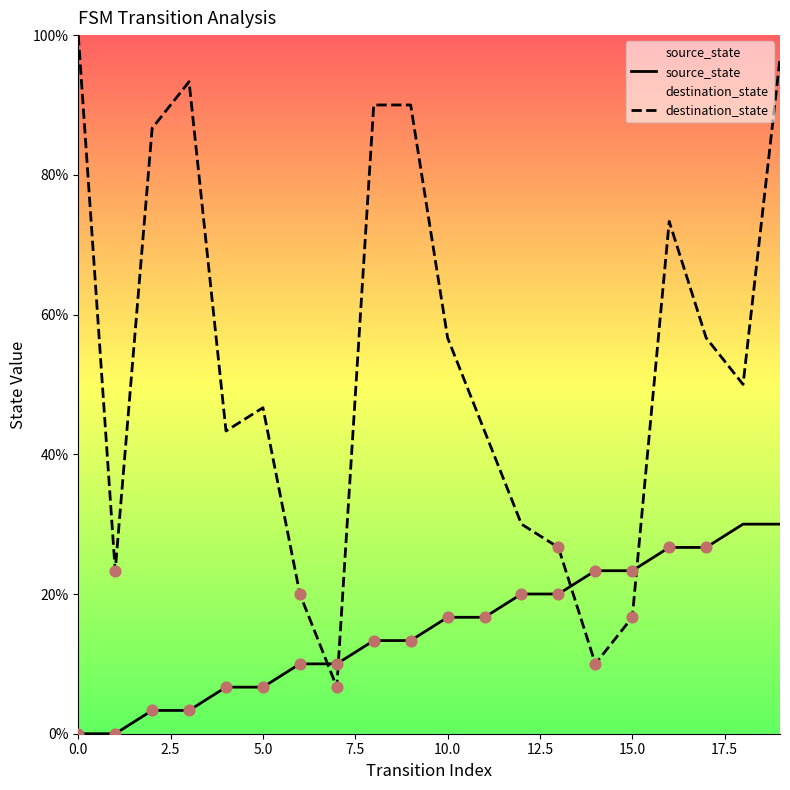

Which series reaches the minimum Y coordinate?

source_state